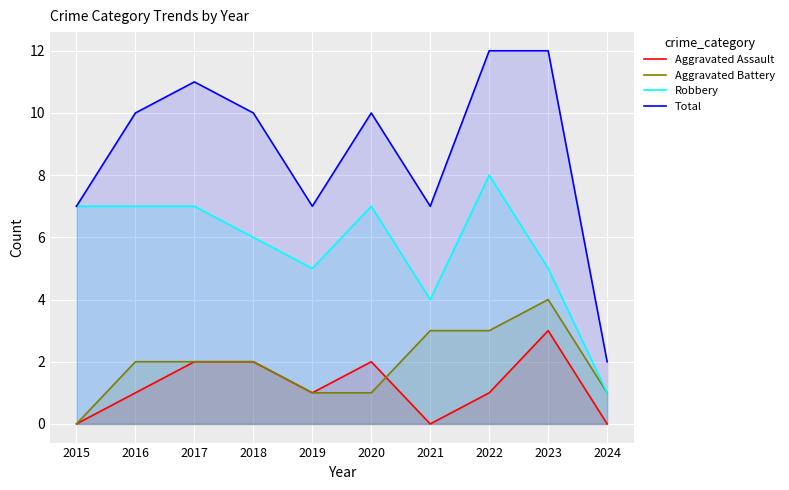

What are all the series names shown in the legend?

Aggravated Assault, Aggravated Battery, Robbery, Total